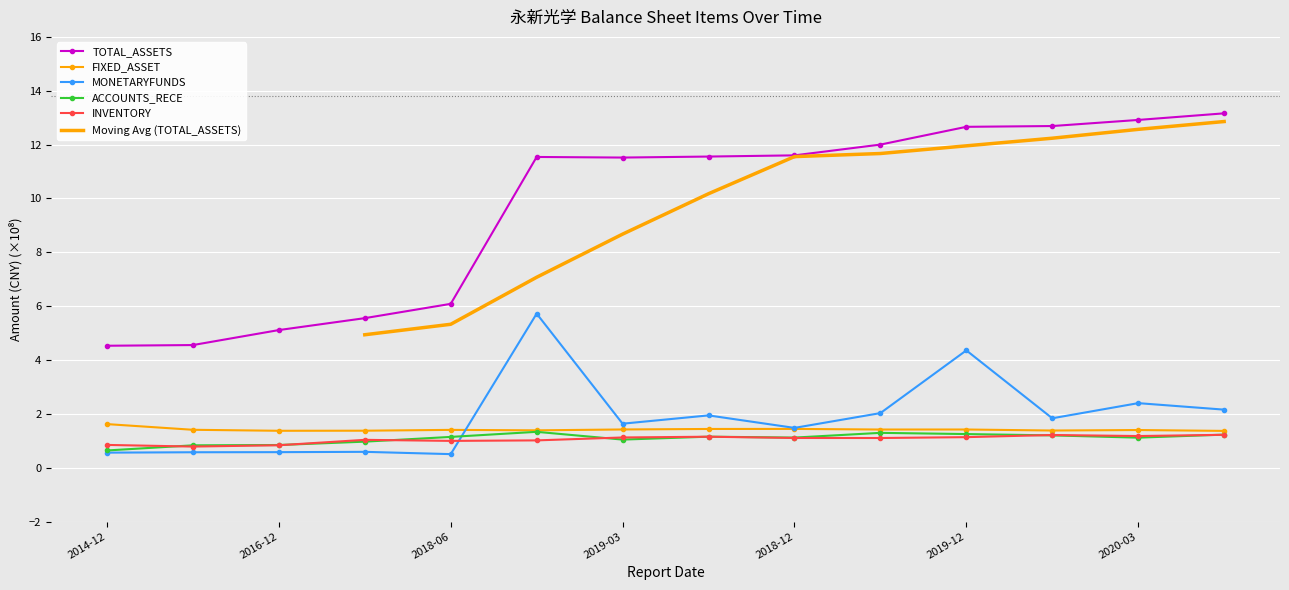

True or false: FIXED_ASSET and ACCOUNTS_RECE cross at least once.

False